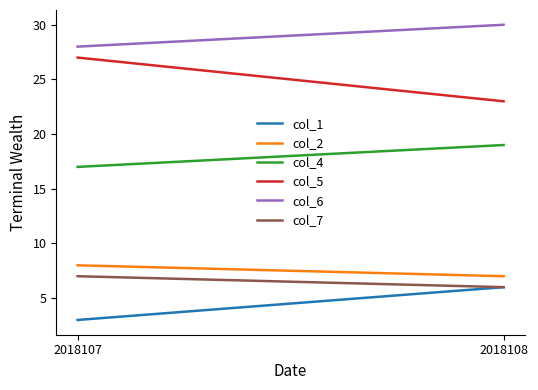

What is the lowest value of the col_1 series?

3